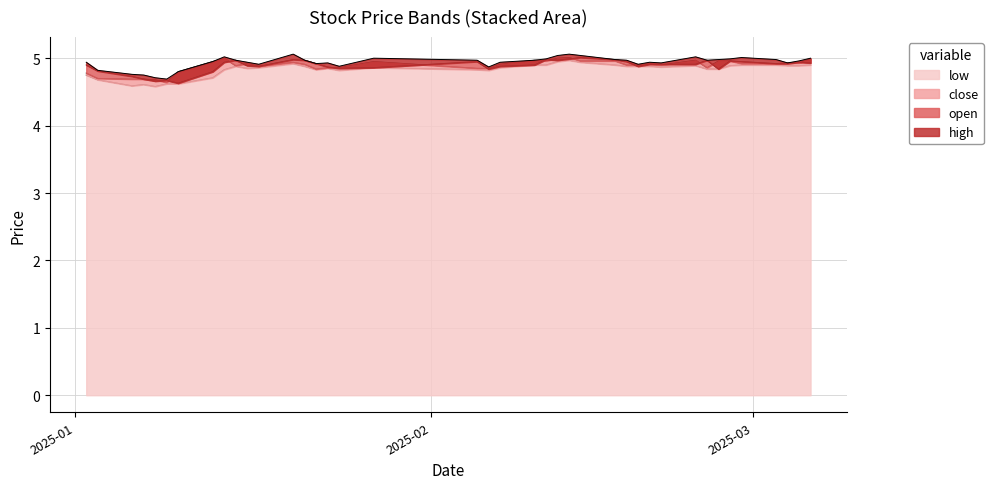

True or false: low and high cross at least once.

False